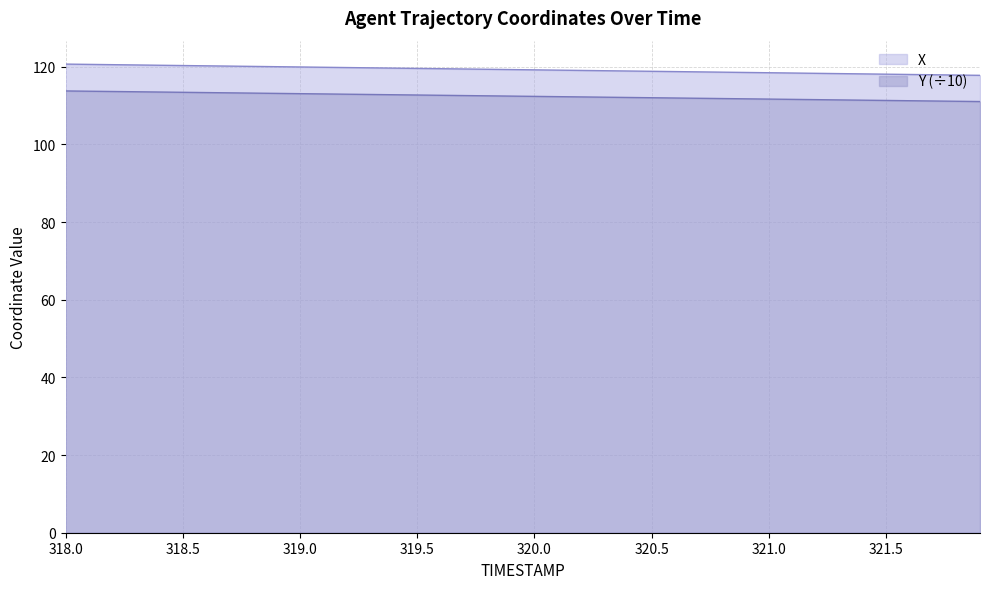

How many lines are shown in the chart?

2